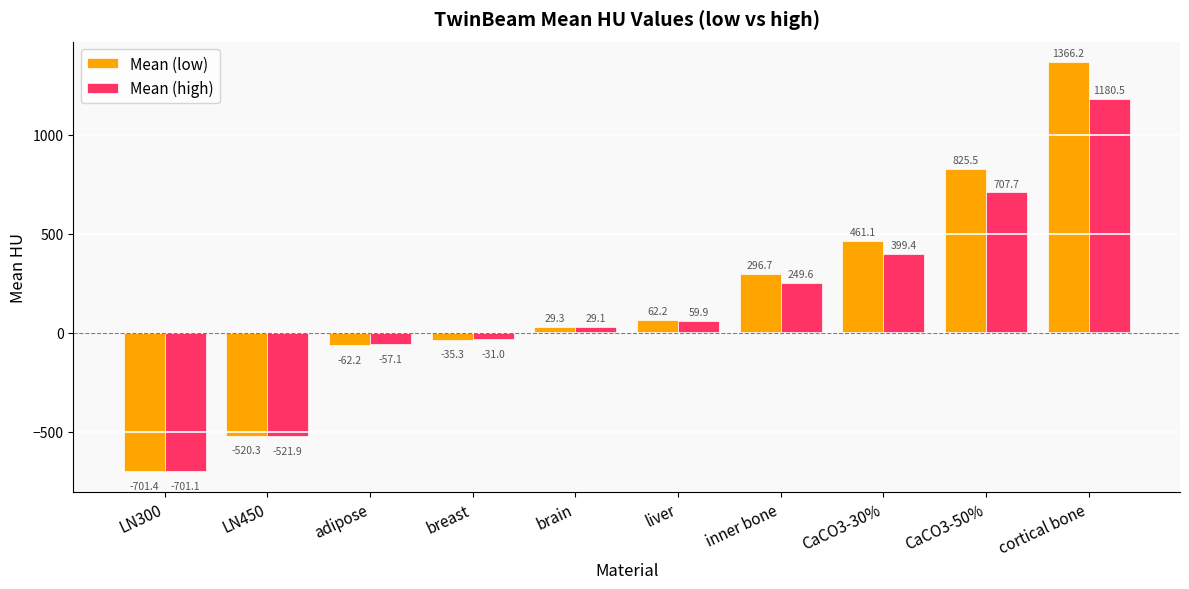

The Mean (high) series shows 29.1 at brain. True or false?

True